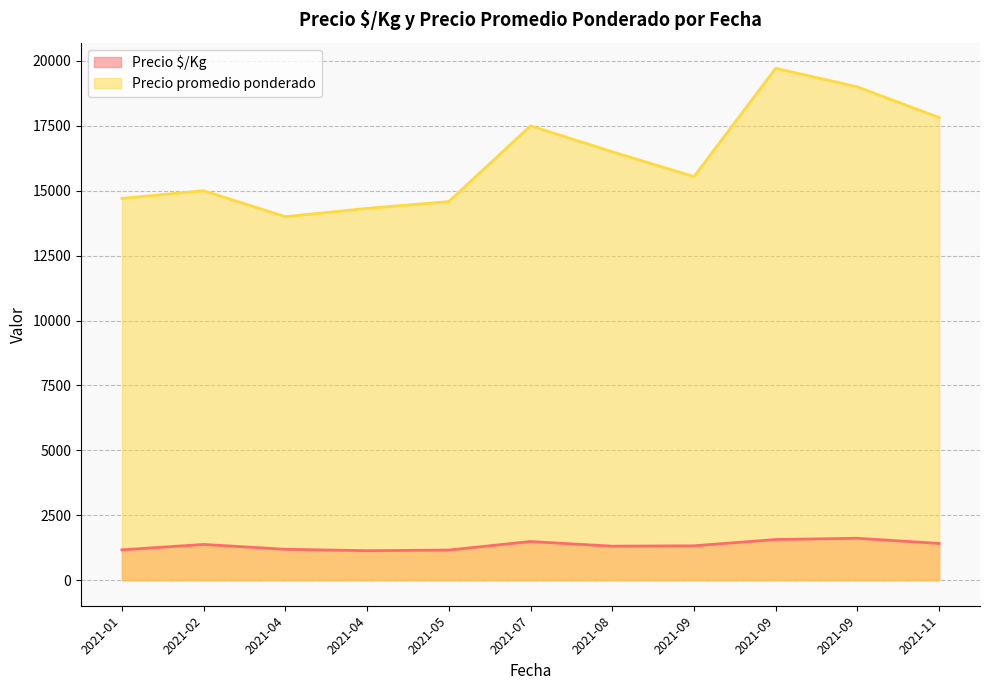

Which series has the widest spread of values?

Precio promedio ponderado